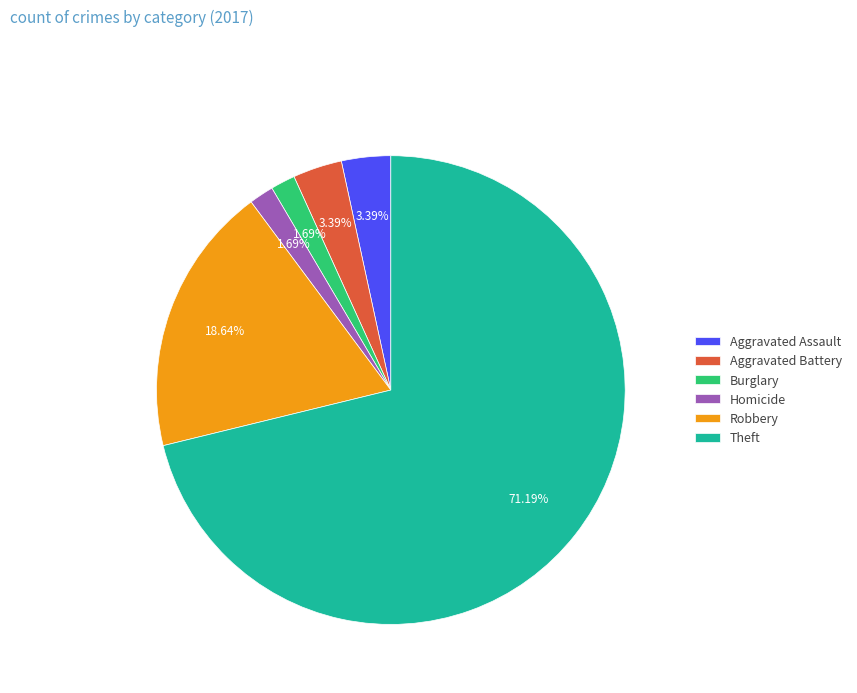

Count the number of slices in the pie.

6